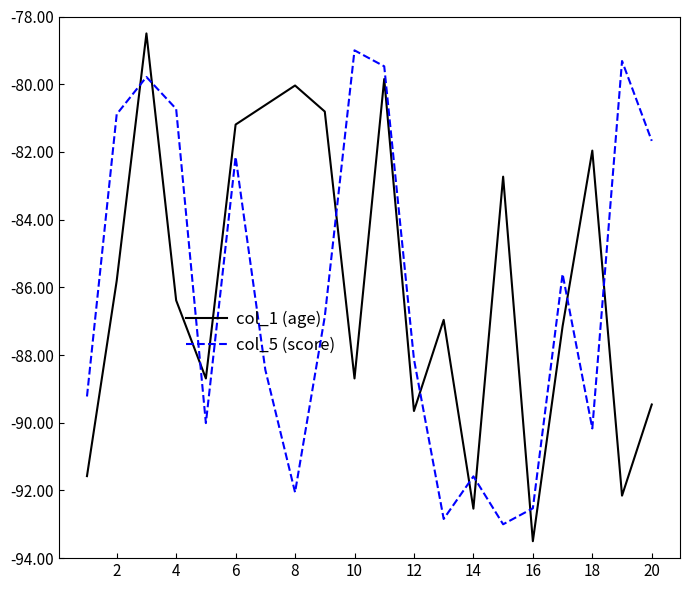

What is the highest value of the col_5 (score) series?

-79.0